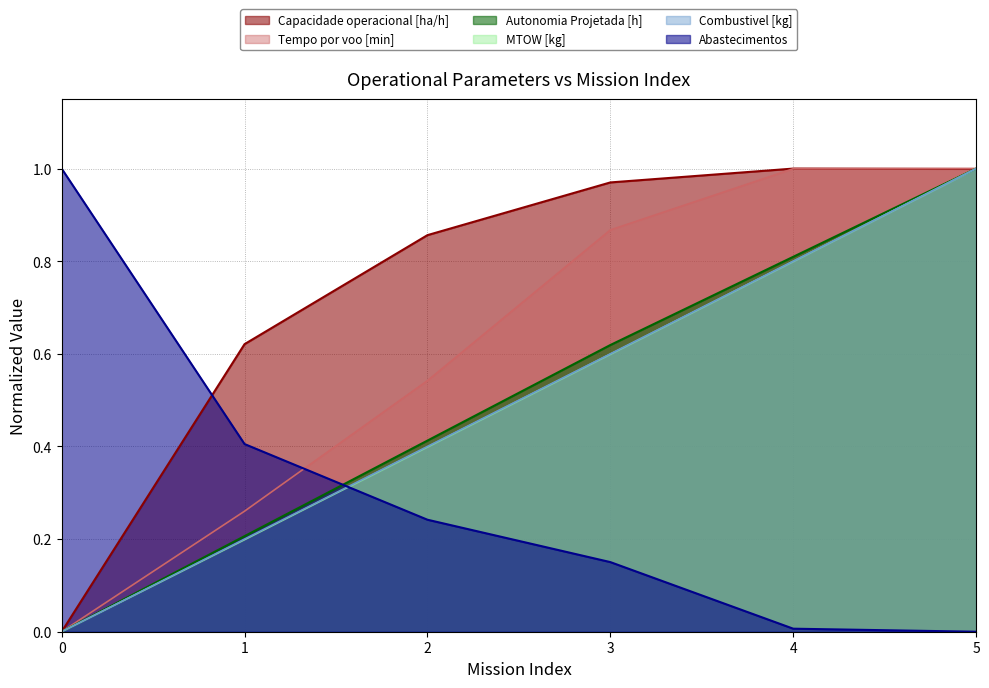

Is it true that Autonomia Projetada [h] equals 0.5 at 4?

False